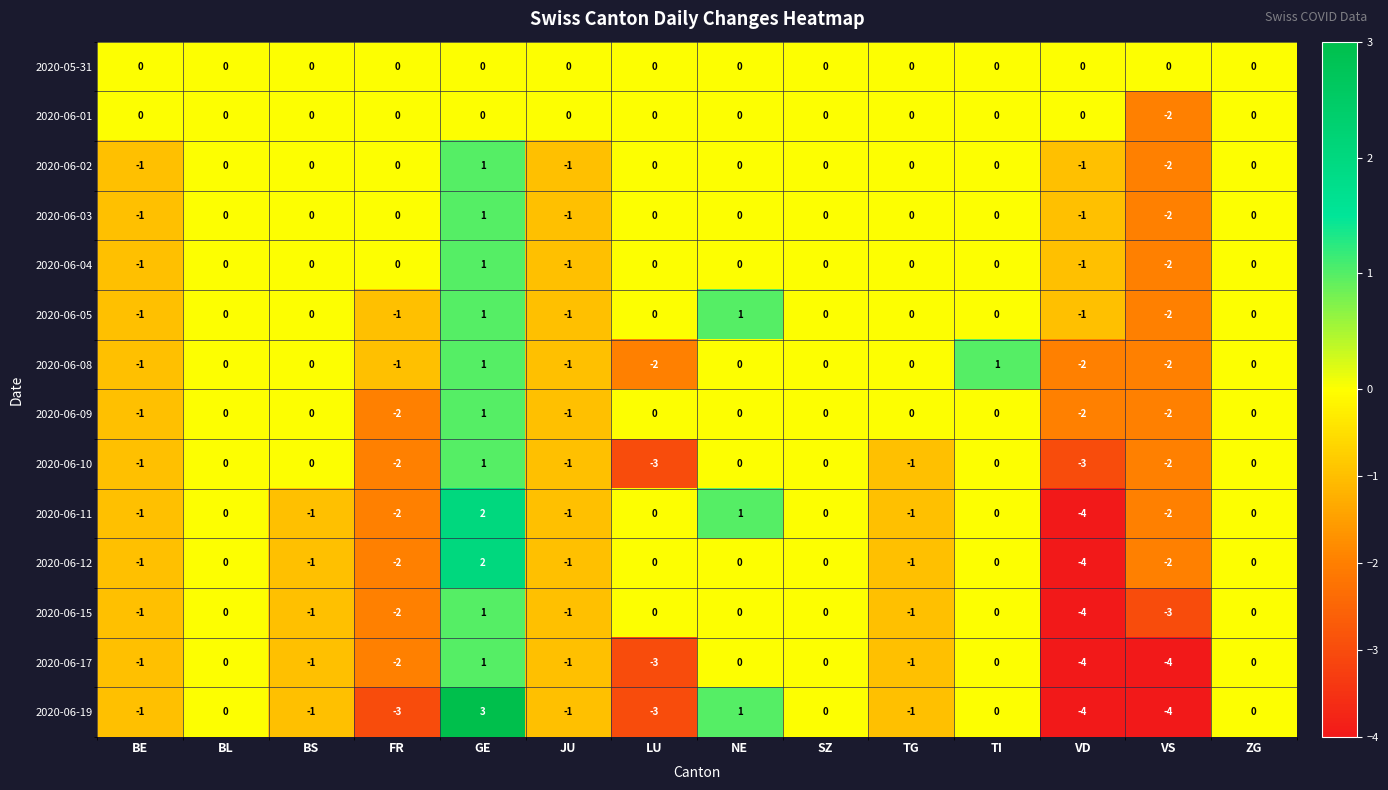

What is the total value across all series at VD?

-31